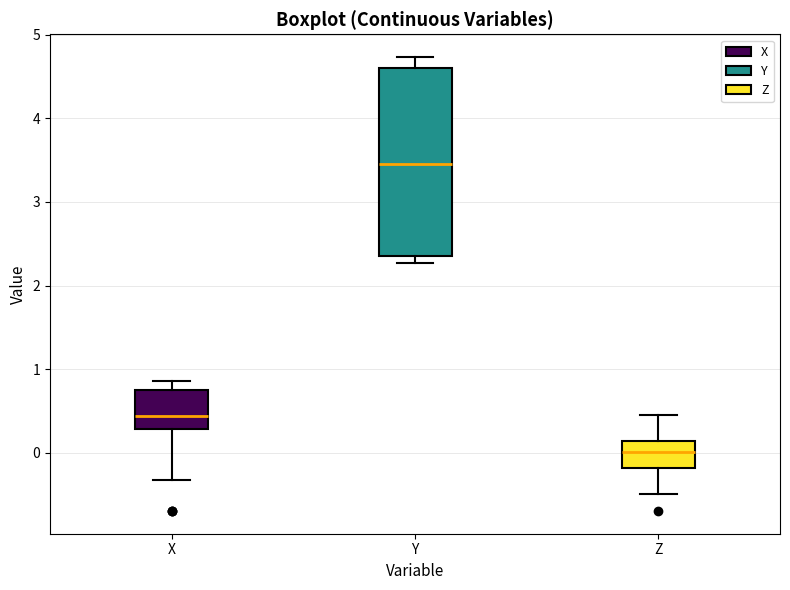

Reading left to right, read every box against the y-axis: the position of its median line, the range the box covers, and the ends of its whiskers. The values are not printed on the chart, so give them approximately, as read against the axis.

X: median 0.4, box 0.3 to 0.7, whiskers -0.3 to 0.9
Y: median 3.5, box 2.4 to 4.6, whiskers 2.3 to 4.7
Z: median 0.0, box -0.2 to 0.1, whiskers -0.5 to 0.5